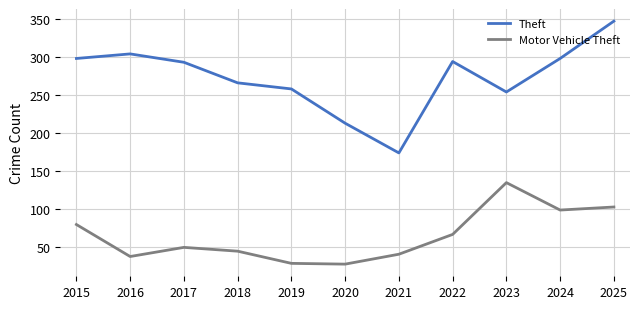

What is the approximate value of Motor Vehicle Theft at 2021?

41